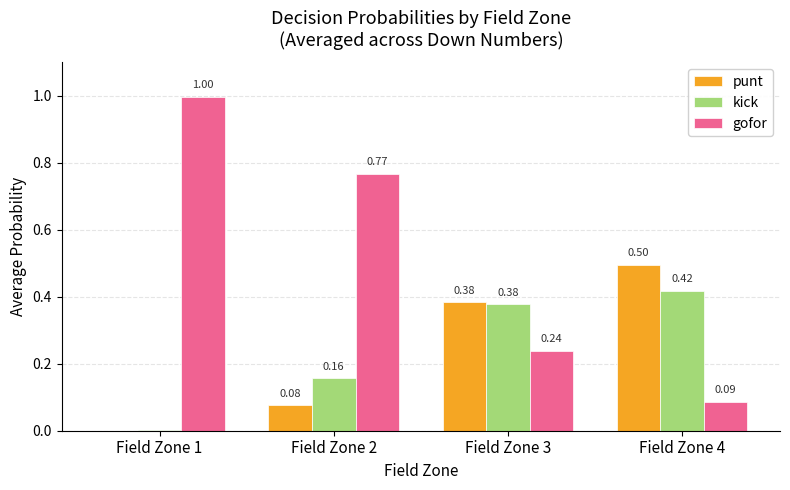

Is the value of gofor at Field Zone 1 greater than the value of kick at Field Zone 1?

Yes